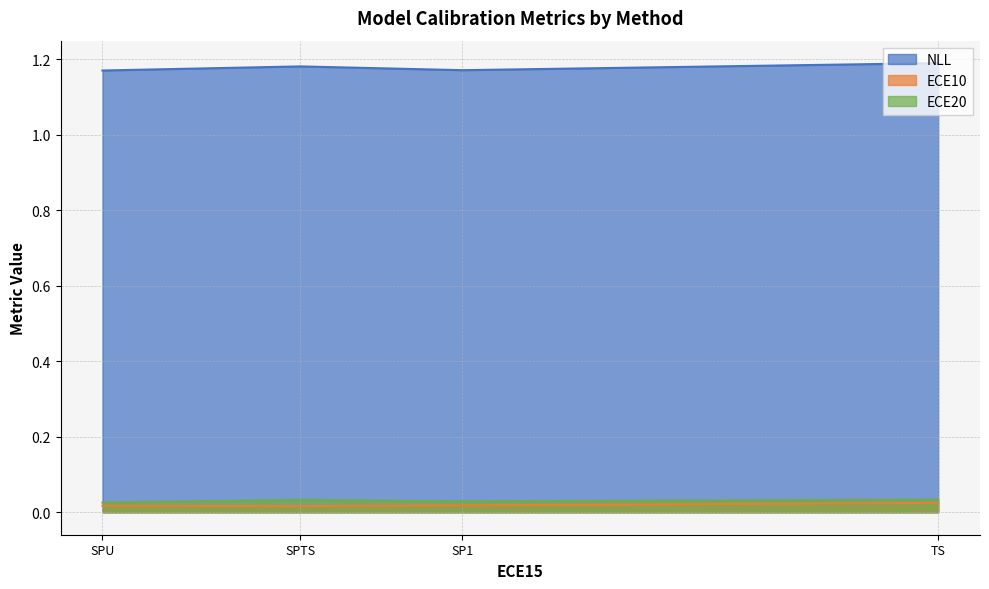

True or false: NLL and ECE20 cross at least once.

False